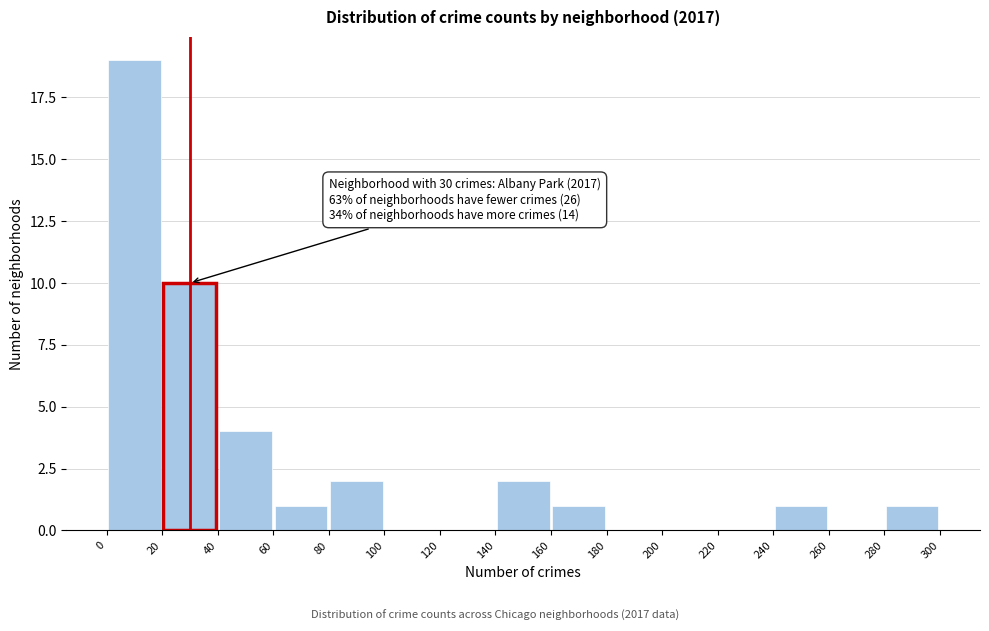

Which range on the x-axis has the tallest bar?

0 to 20